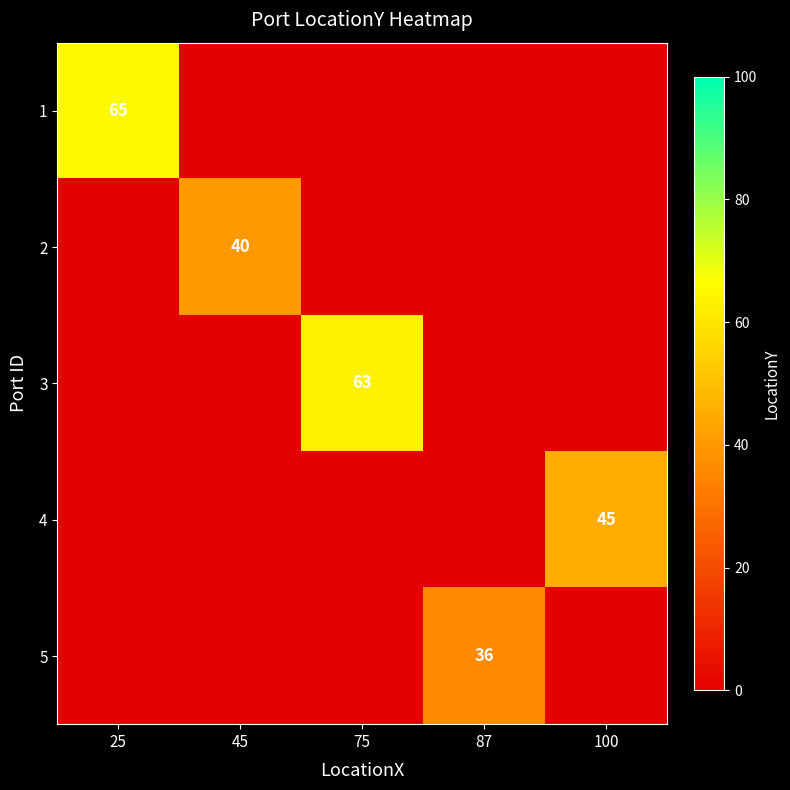

How many data points does each series have?

5